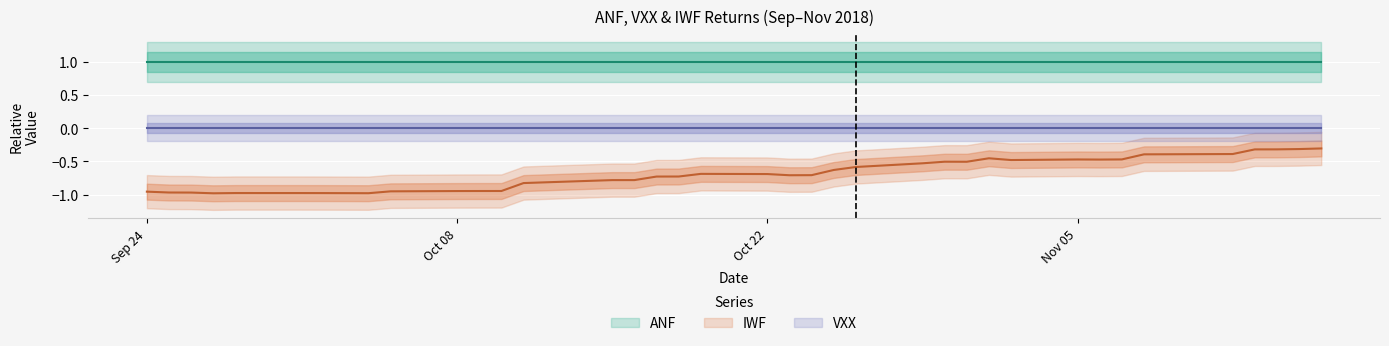

True or false: VXX and IWF intersect in this chart.

False